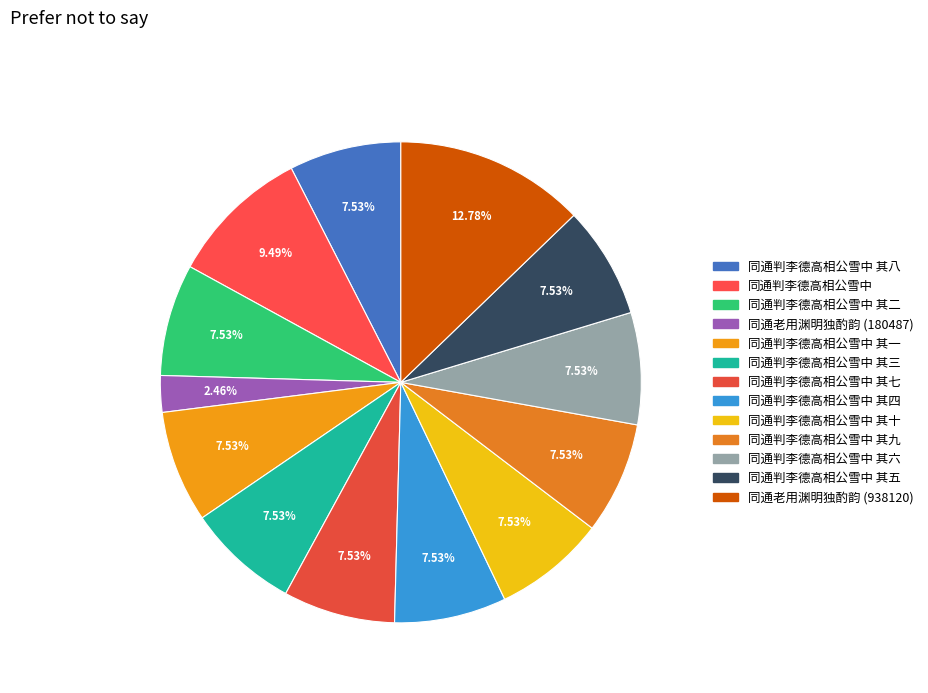

Which category has the biggest portion of the pie?

同通老用渊明独酌韵 (938120)